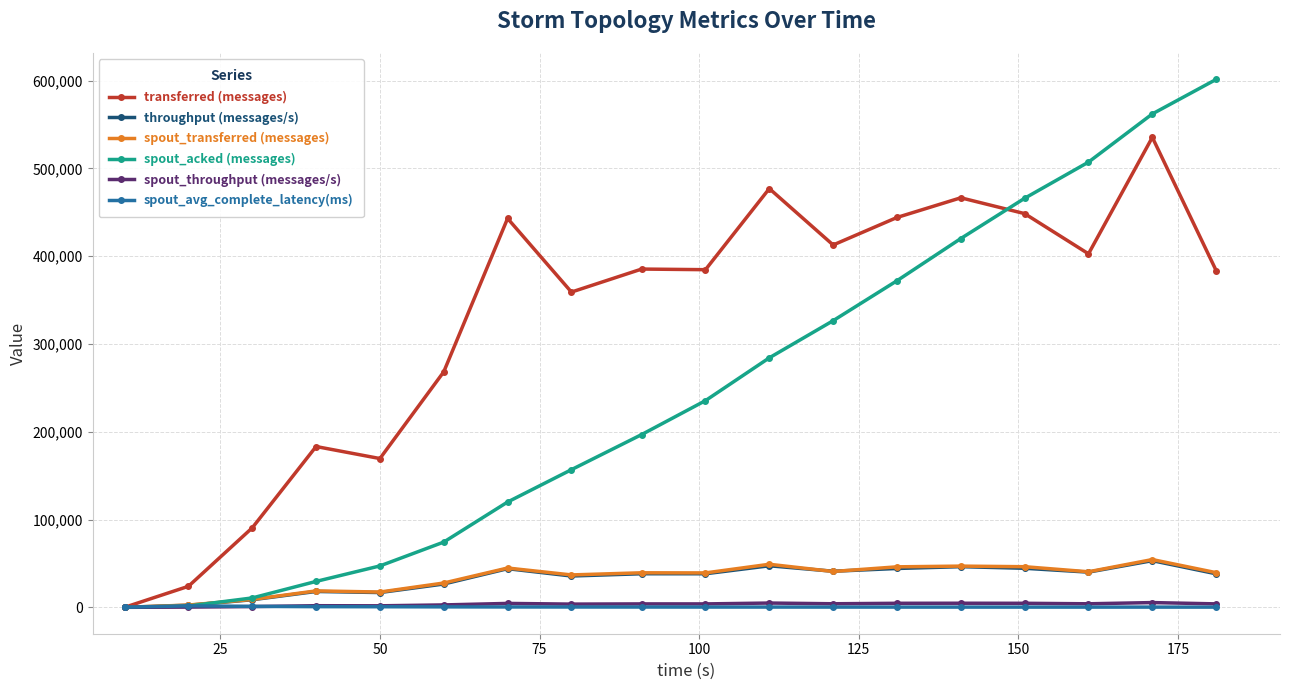

How many distinct data groups are displayed?

6